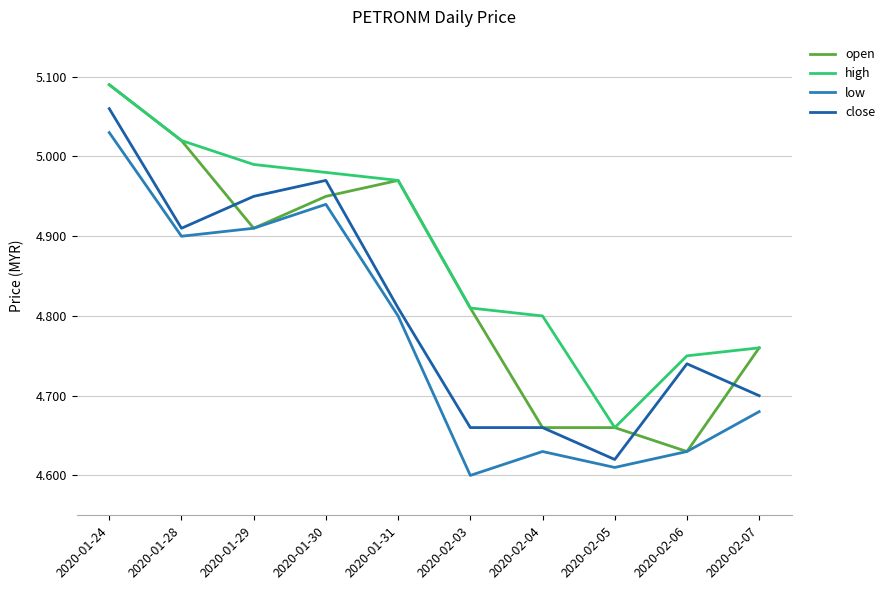

True or false: low and high intersect in this chart.

False